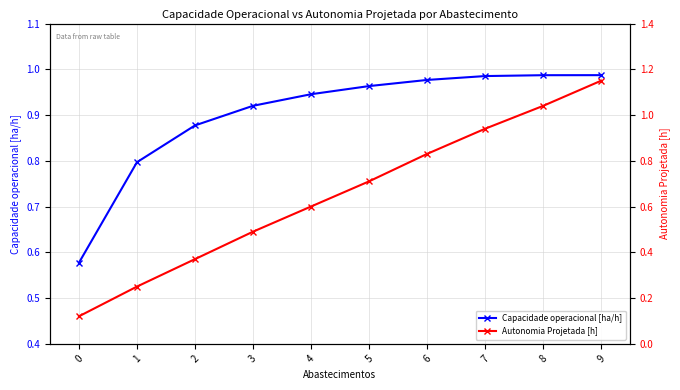

What is the value of the Capacidade operacional [ha/h] point at the 2nd from the left?

0.8